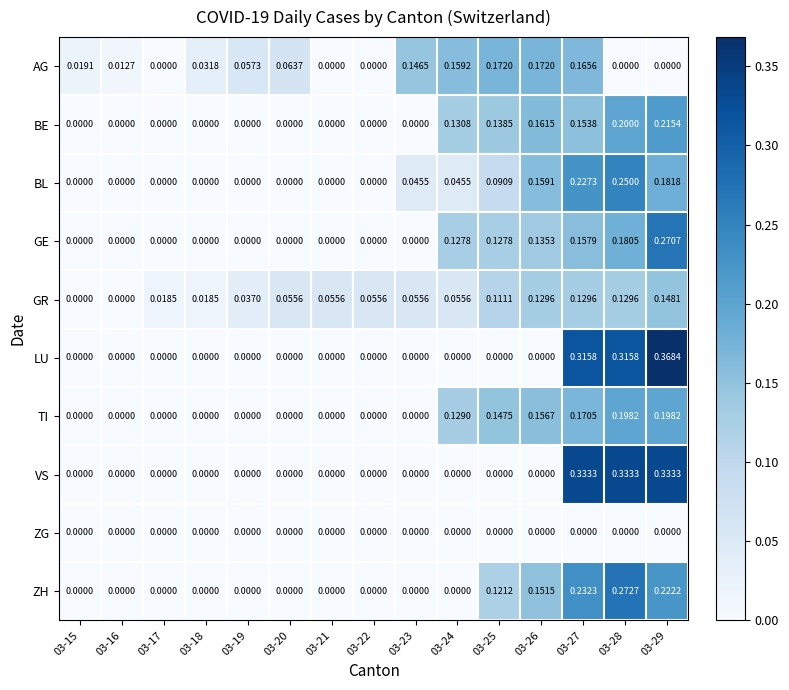

List the series in order of their peak value, lowest first.

ZG, GR, AG, TI, BE, BL, GE, ZH, VS, LU